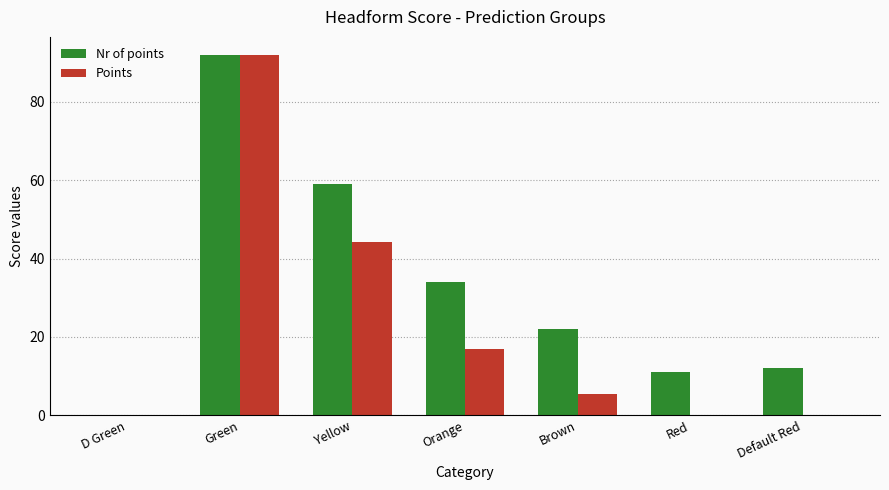

What is the sum of all Nr of points values?

230.0